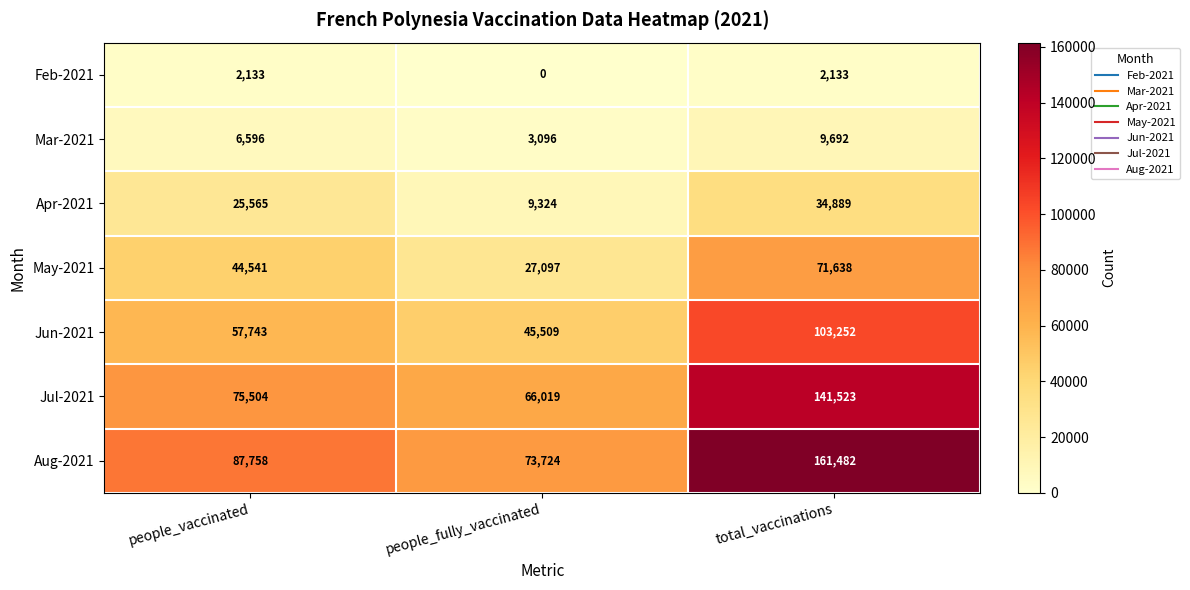

Is it true that Jun-2021 equals 174666 at total_vaccinations?

False